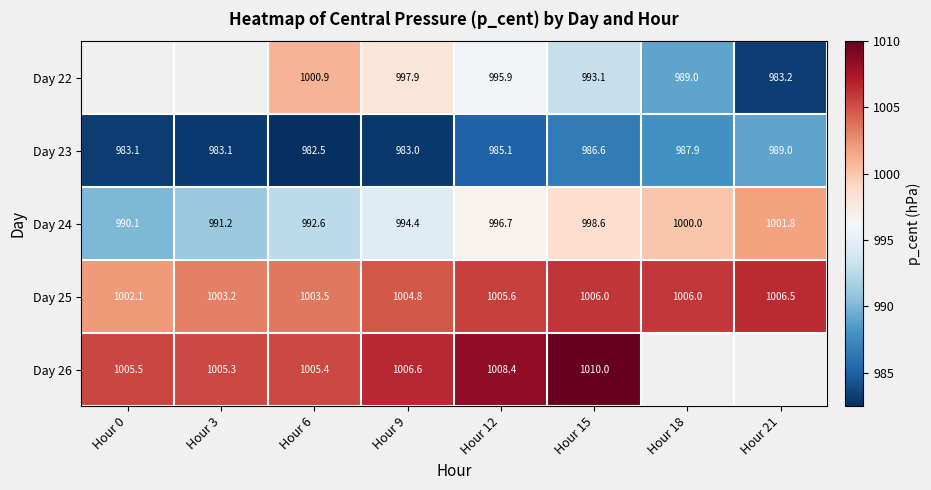

Is the value of Day 26 at Hour 0 greater than the value of Day 23 at Hour 0?

Yes